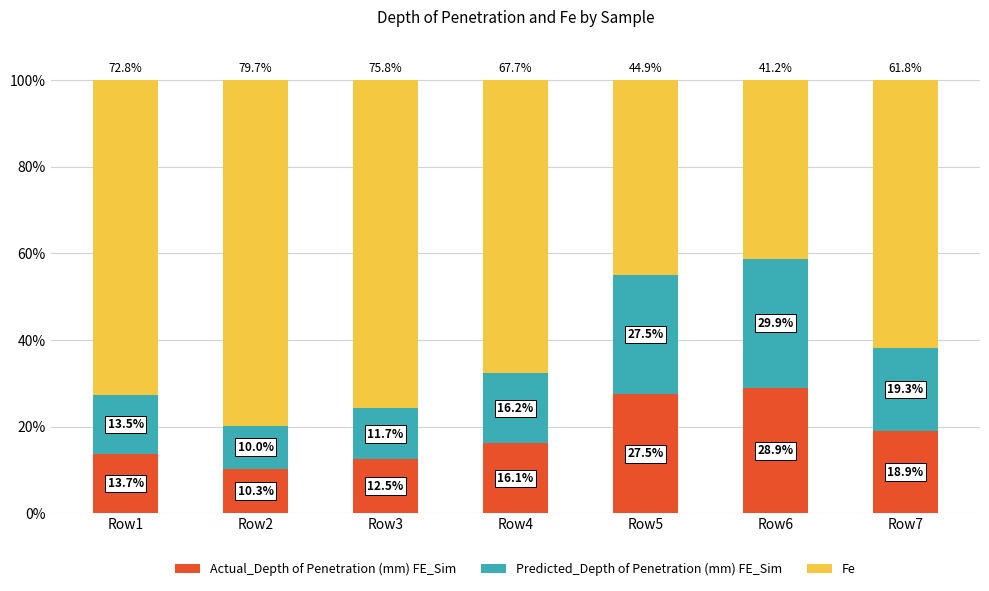

What is the minimum value for Actual_Depth of Penetration (mm) FE_Sim?

10.3